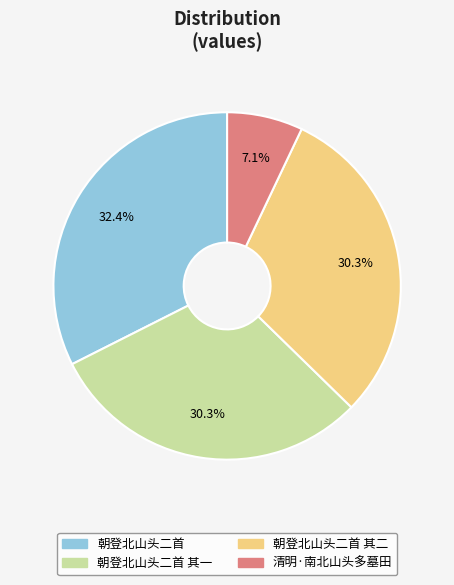

What percentage is the 朝登北山头二首 其一 slice, to the nearest percent?

30%